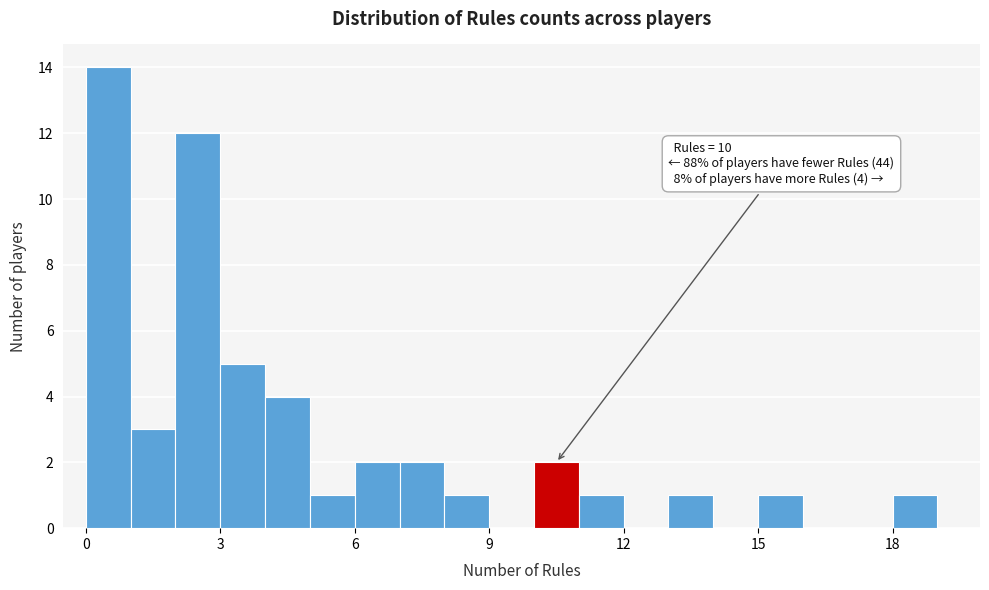

Read against the x-axis, roughly where is the centre of the tallest bar?

0.5